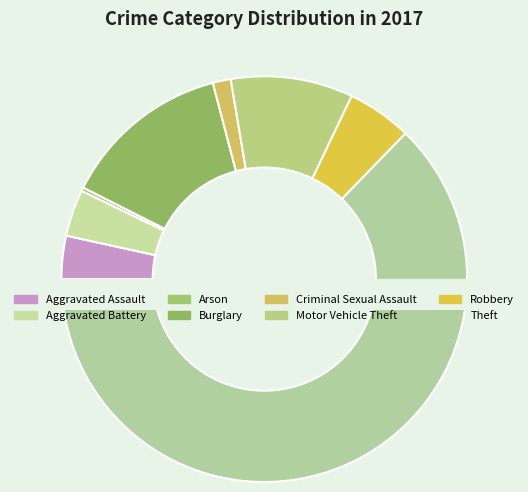

Which category has the smallest portion of the pie?

Arson